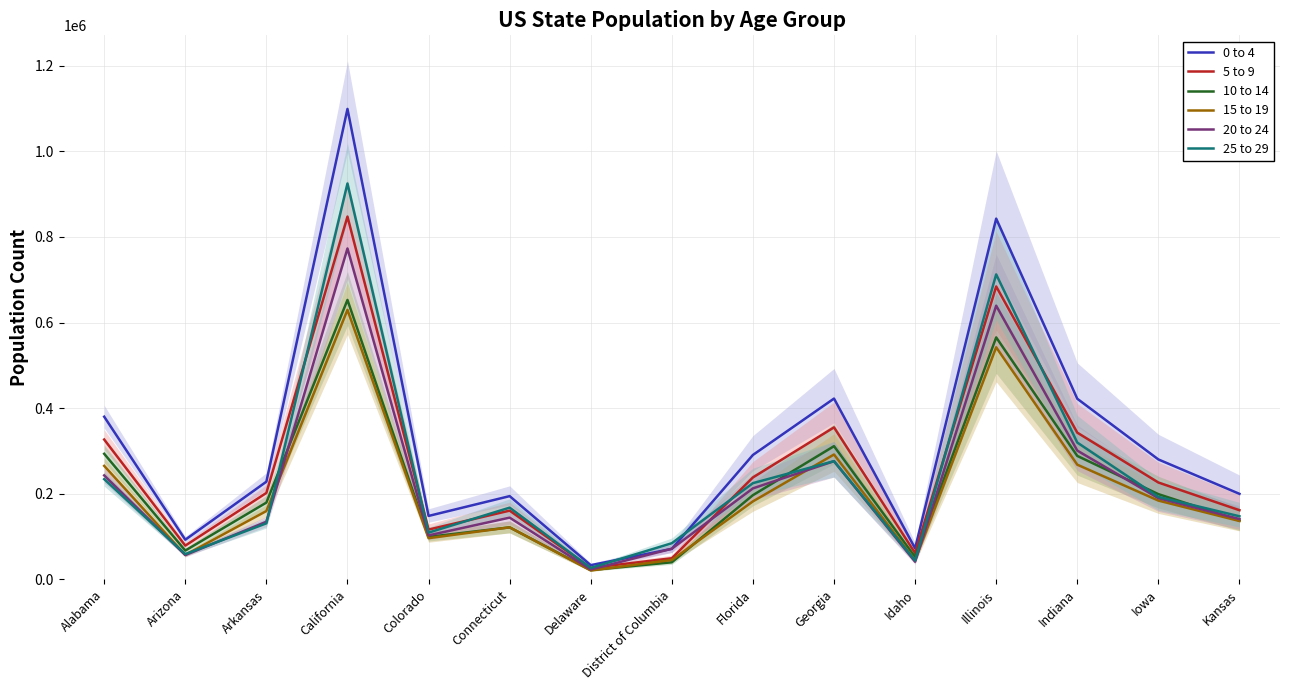

Which category has the lowest value in the 10 to 14 series?

Delaware